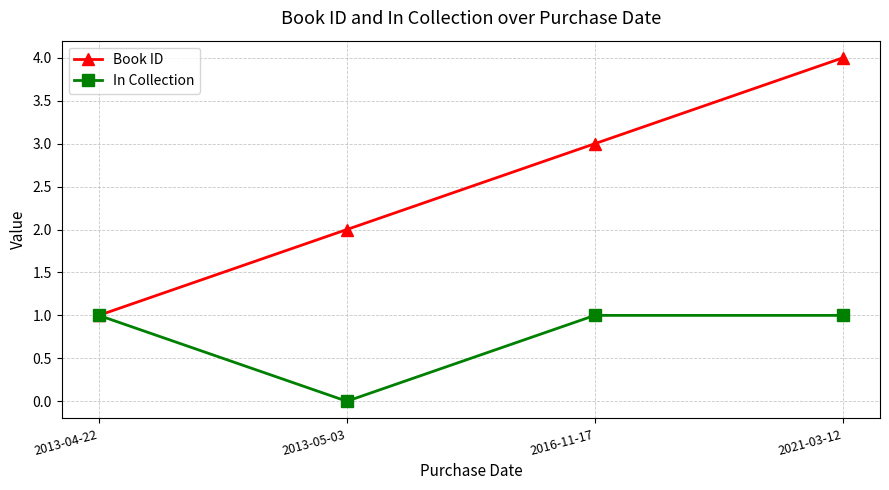

True or false: Book ID has more than 0 interior local peaks.

False